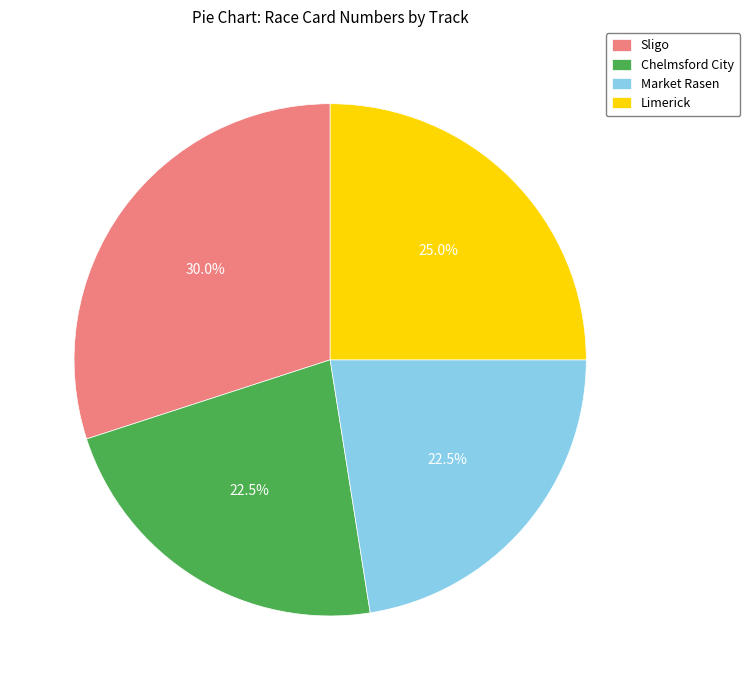

To the nearest percent, what percentage of the pie is Sligo?

30%